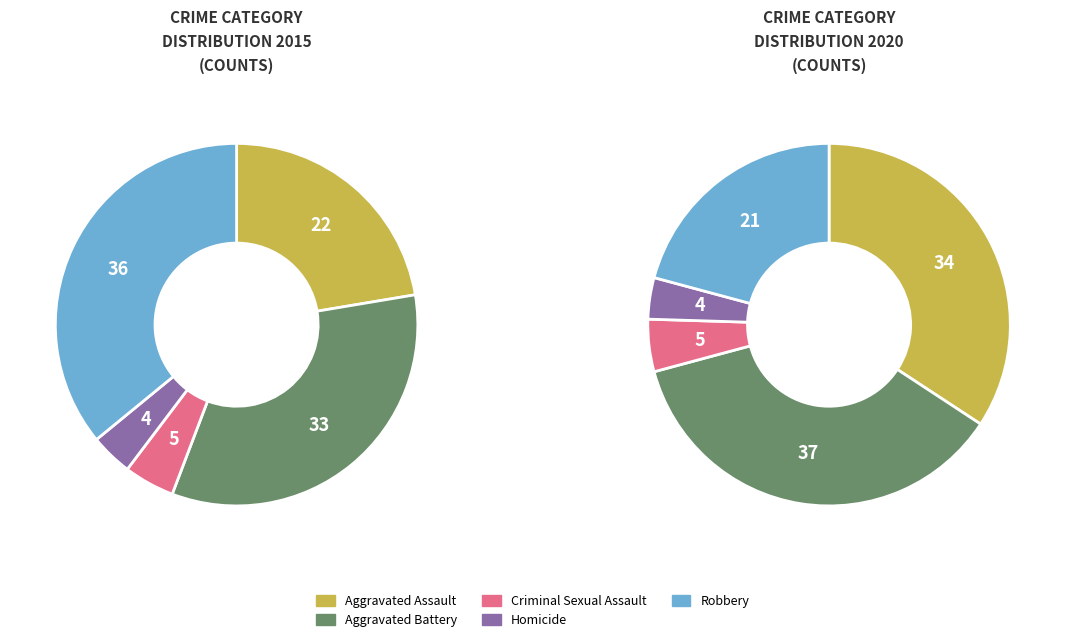

To the nearest percent, what portion does Aggravated Battery represent?

37%